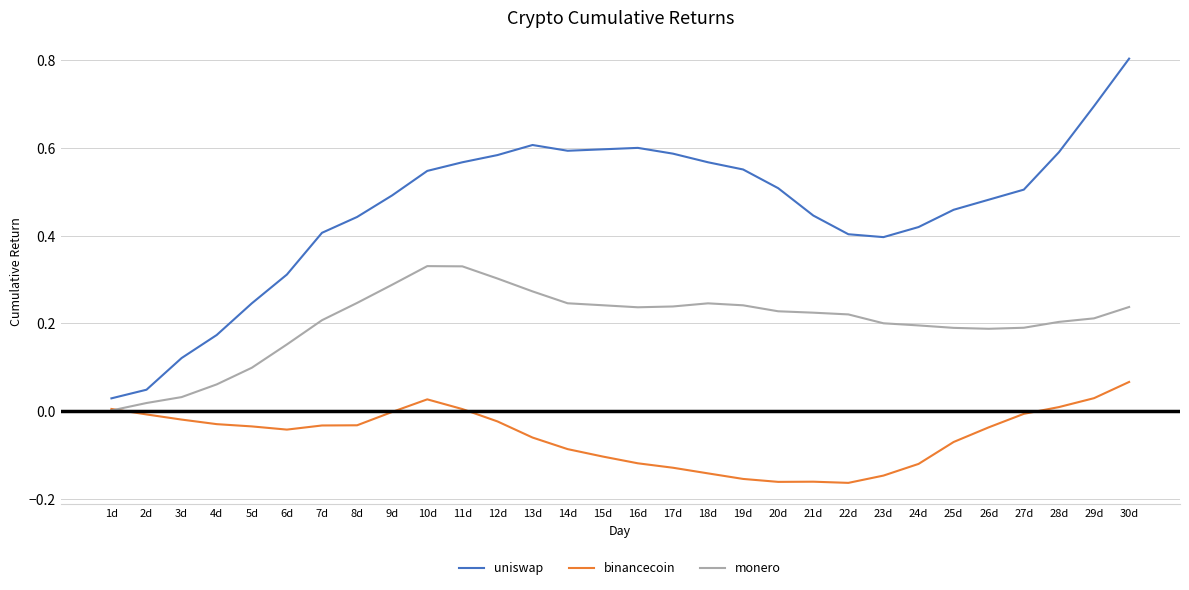

What is the difference between the maximum and minimum values in the uniswap series?

0.8